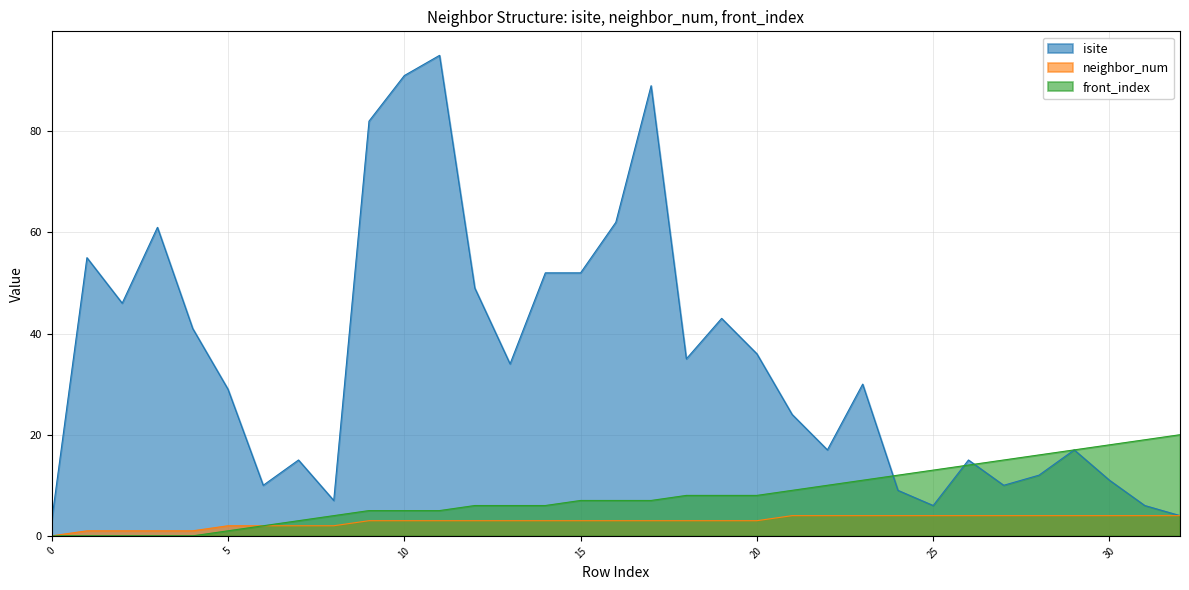

What is the difference between the maximum and minimum values in the neighbor_num series?

4